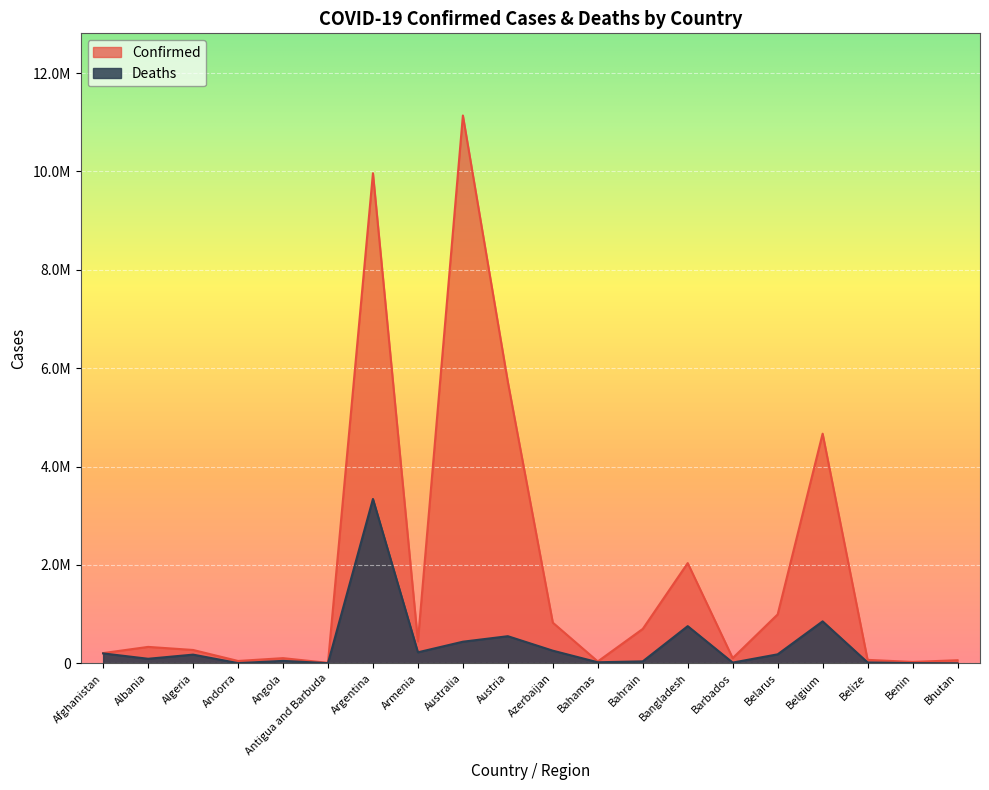

True or false: Deaths and Confirmed intersect in this chart.

False